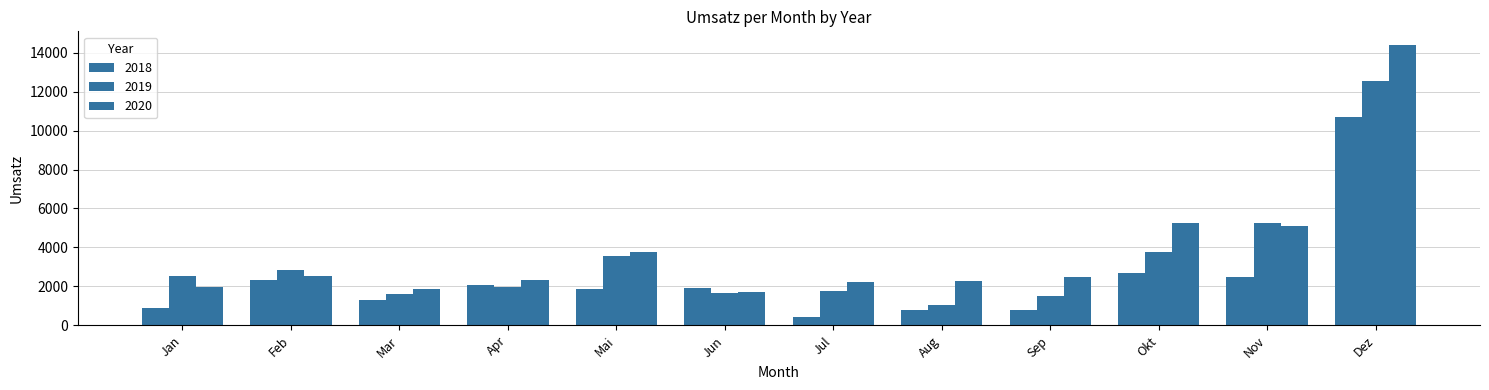

Which series has the largest range (max minus min)?

2020